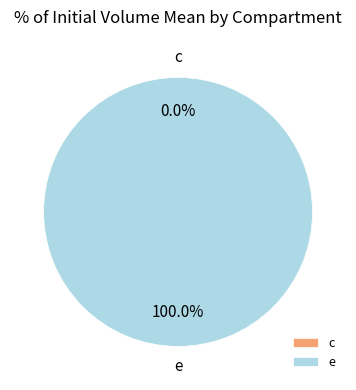

Which slice is the smallest?

c